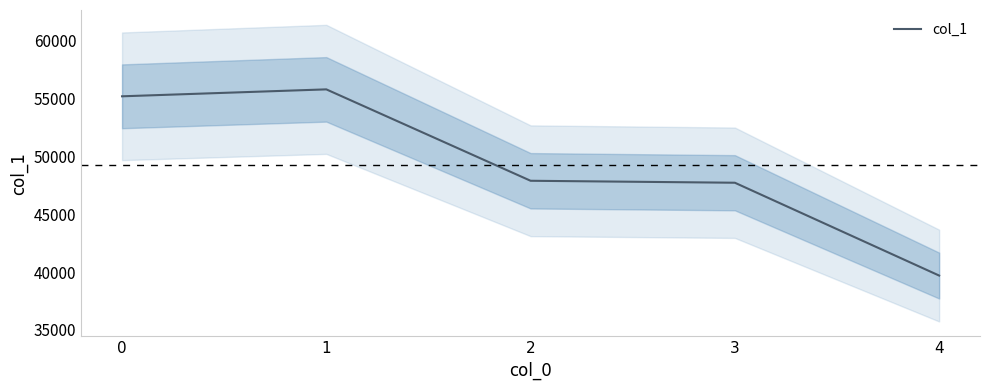

Where is the data nearest to the value 47751?

3